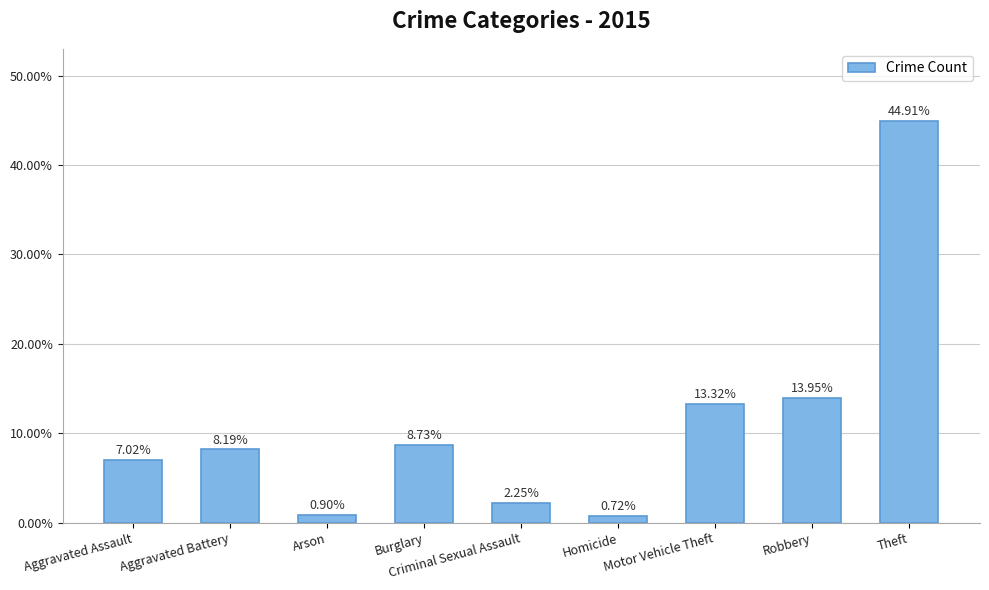

What is the average value?

0.1